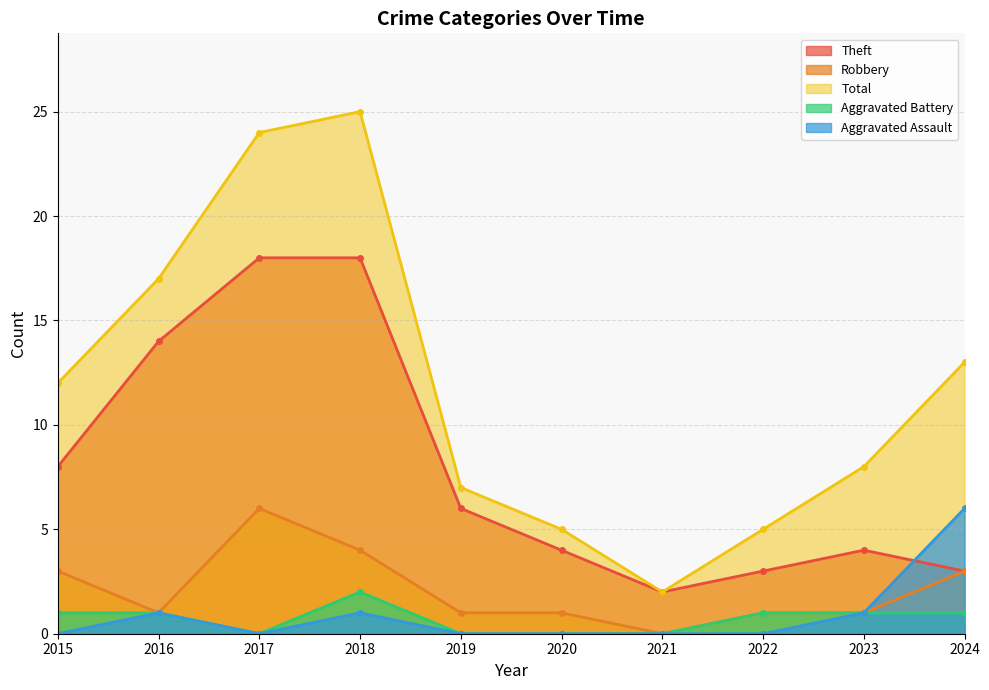

What is the difference between the maximum and minimum values in the Total series?

23